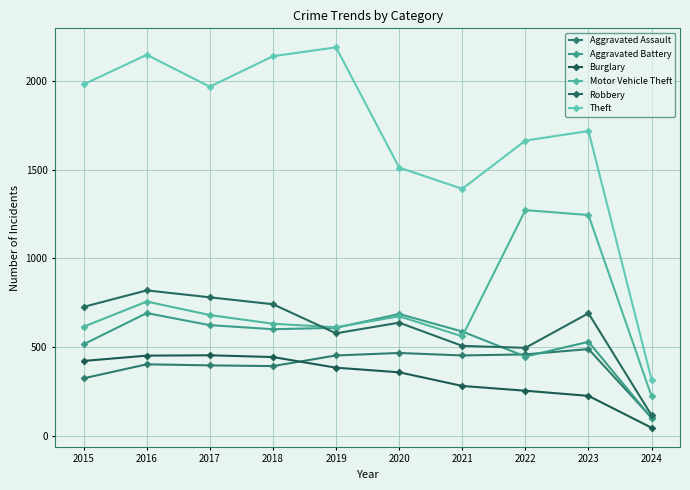

True or false: Aggravated Battery and Burglary intersect in this chart.

False